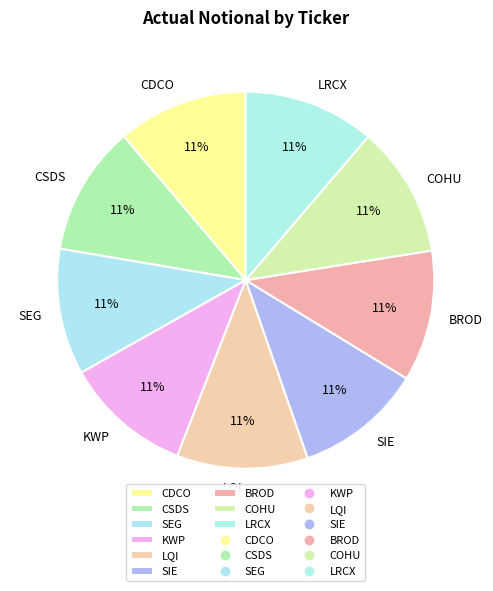

The LRCX slice represents 1% of the pie. True or false?

False